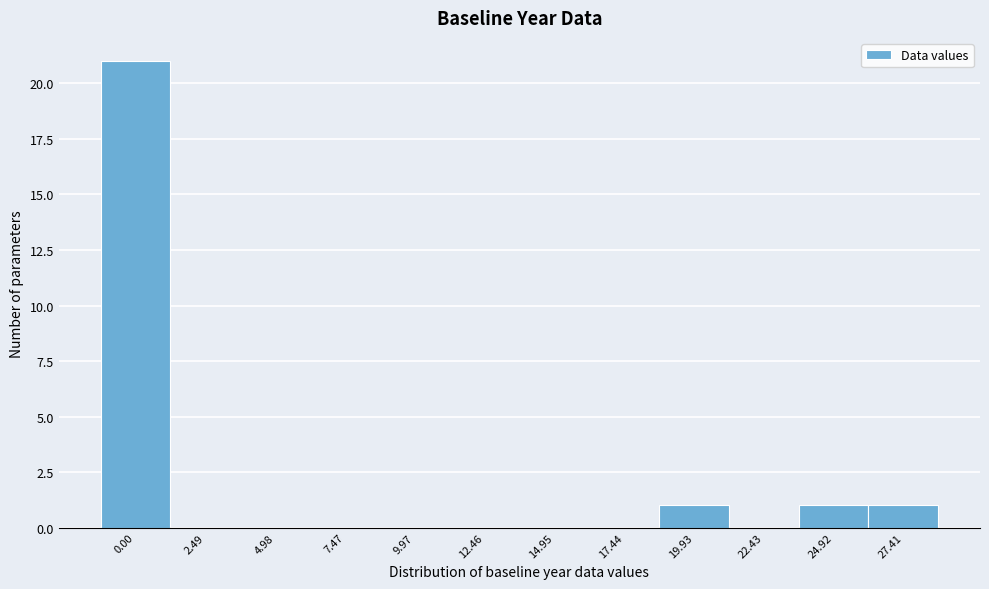

Reading left to right, list all the values displayed in this chart.

0.00=21	2.49=0	4.98=0	7.47=0	9.97=0	12.46=0	14.95=0	17.44=0	19.93=1	22.43=0	24.92=1	27.41=1